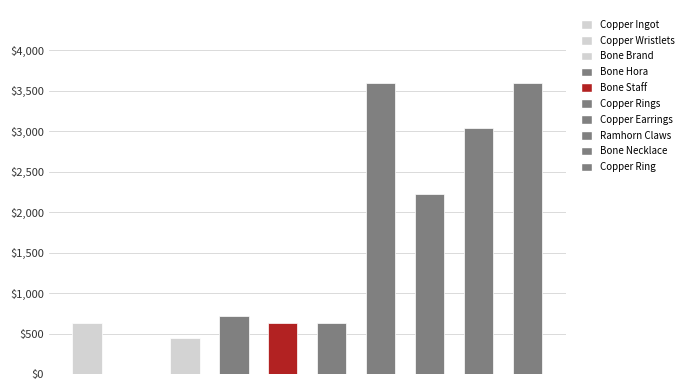

What is the sum of all values?

15531